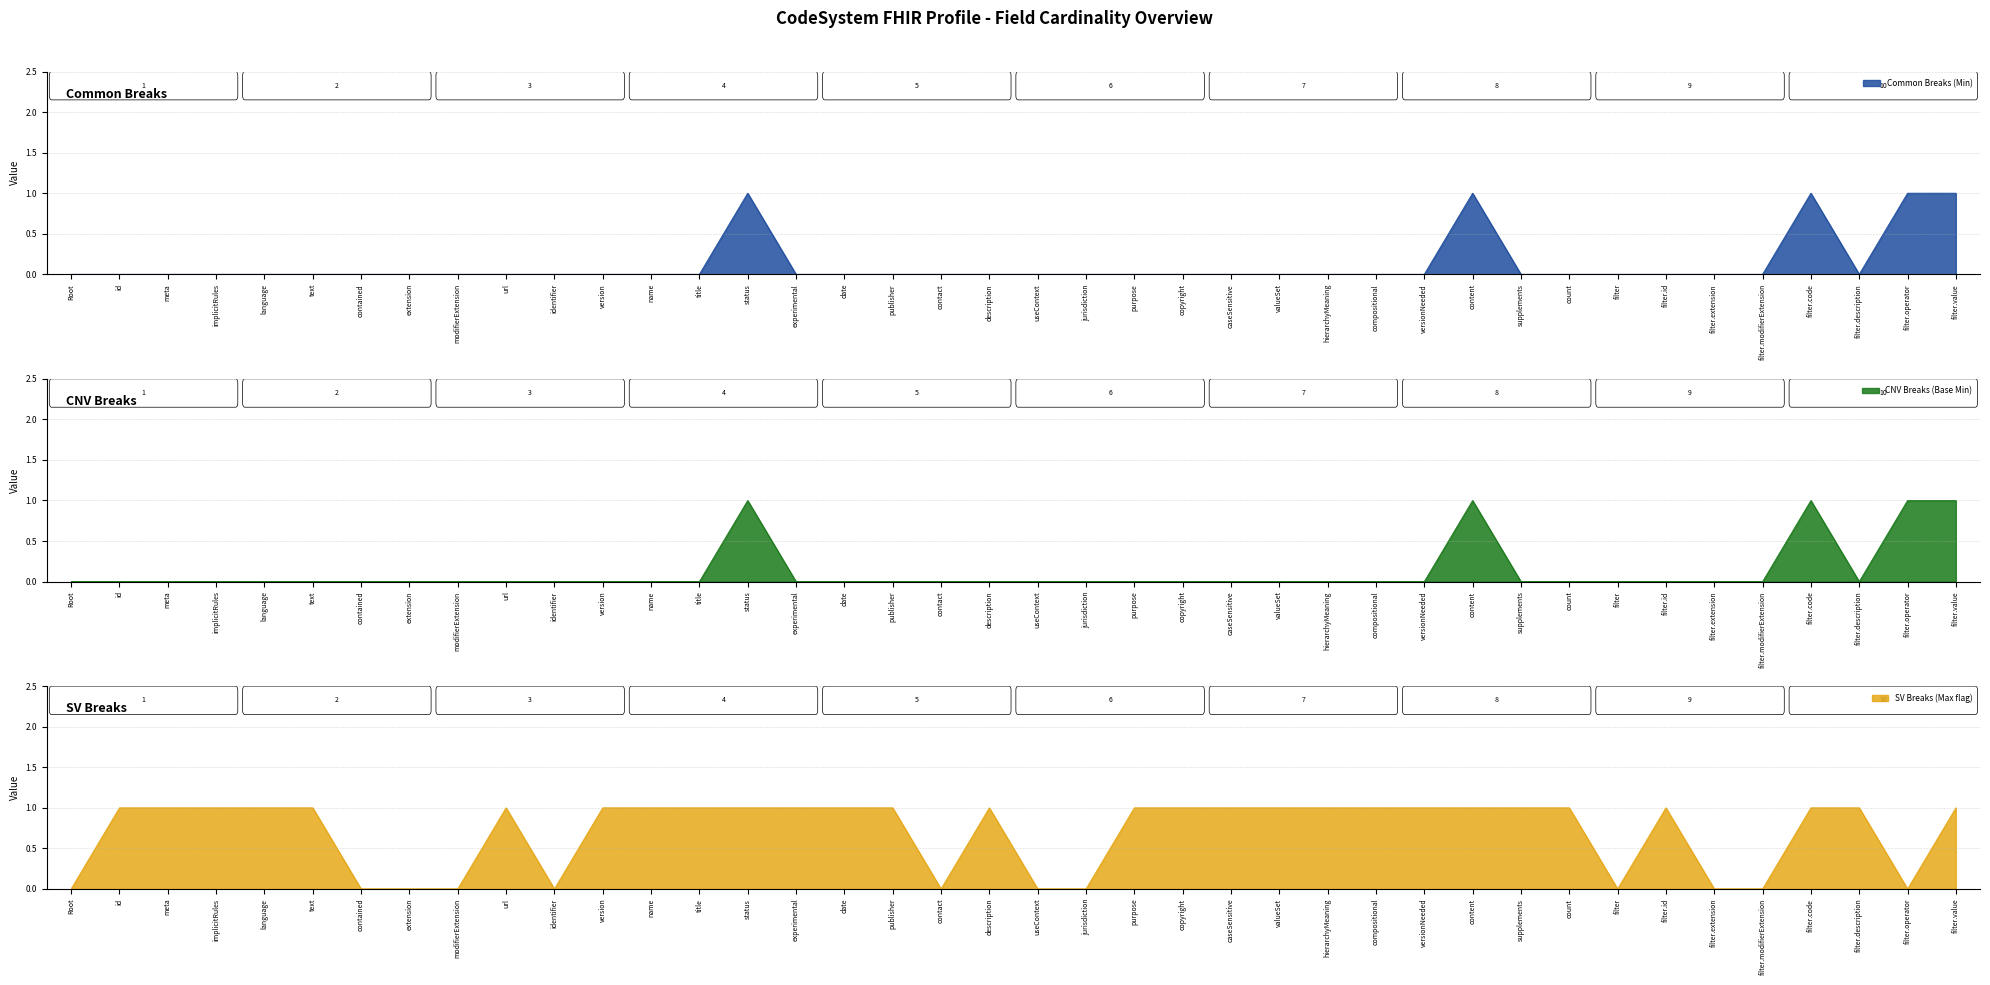

How many data points in Max numeric (SV) are less than 1?

12